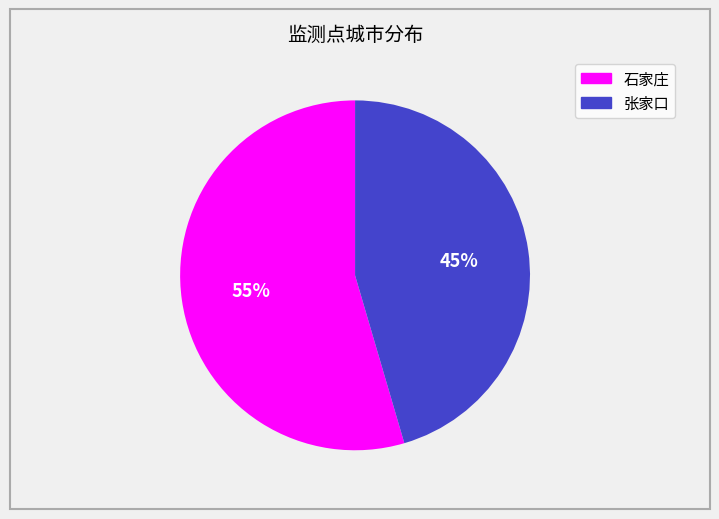

Is there a majority slice in this chart?

Yes